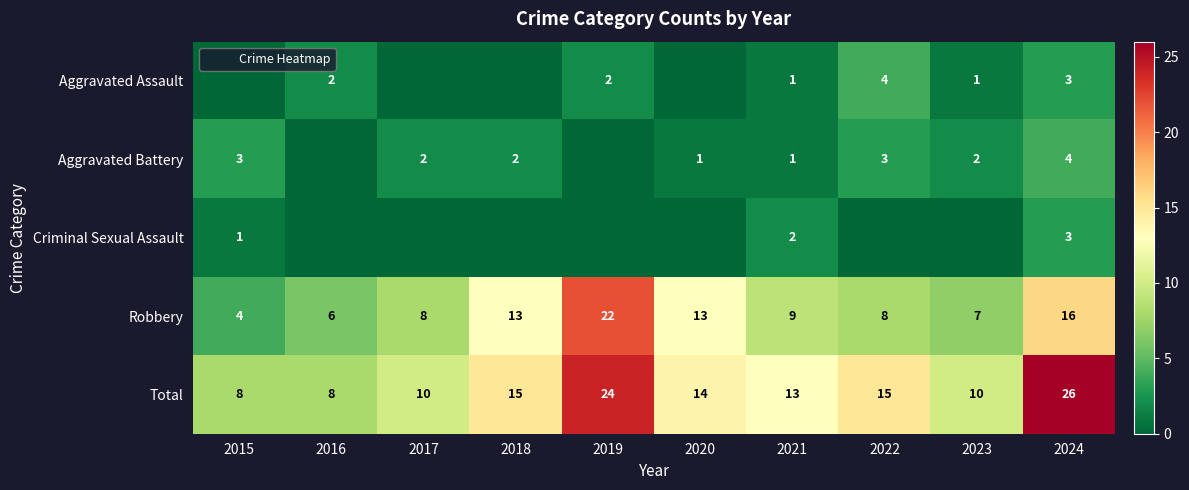

True or false: Total has a value of 15 at 2018.

True